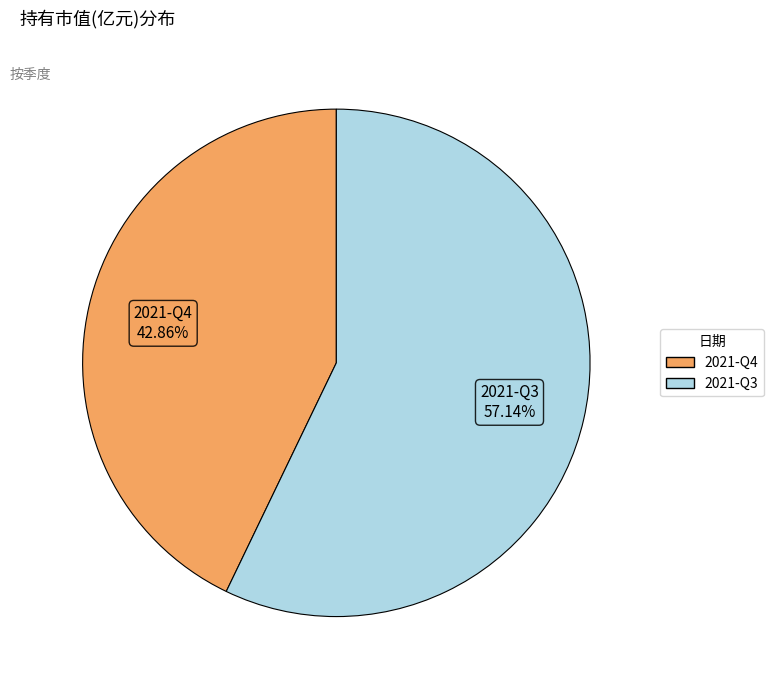

To the nearest percent, what is the difference between the largest and smallest slice percentages?

14%